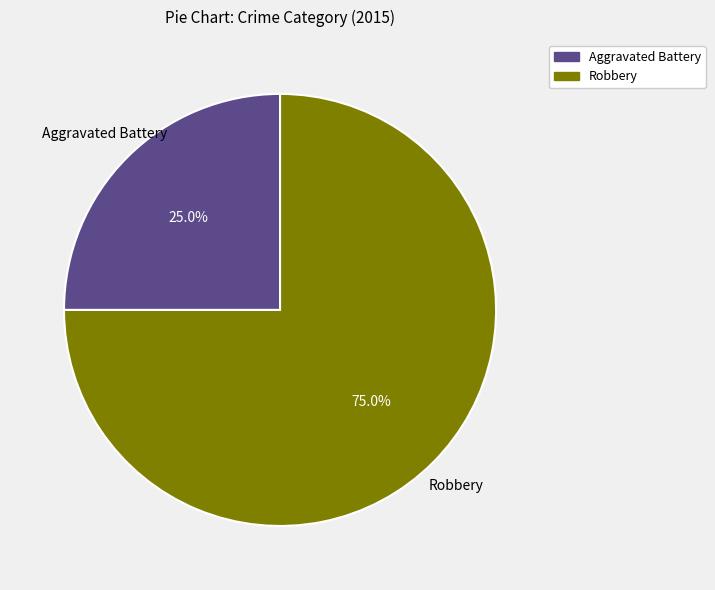

Between Robbery and Aggravated Battery, which is larger?

Robbery